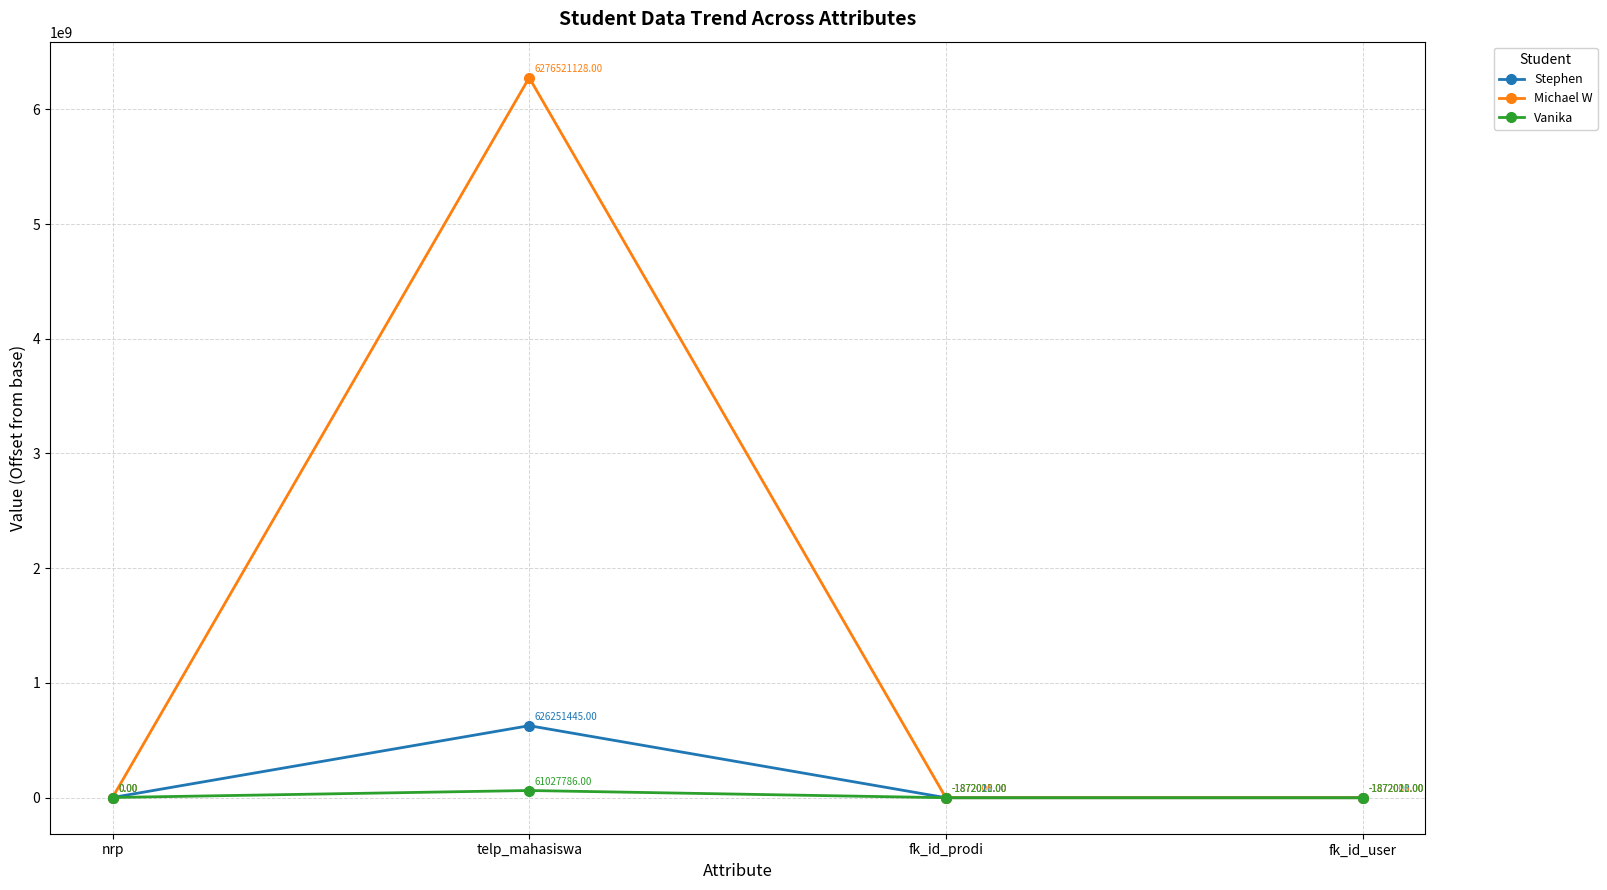

At how many categories does at least one series exceed 328309288?

1